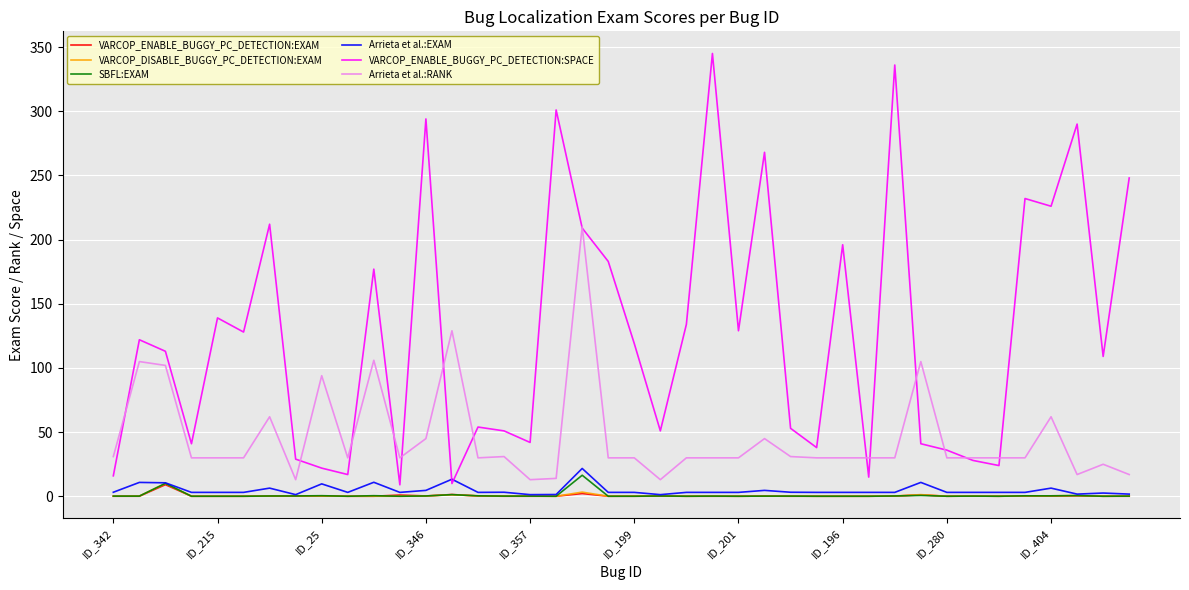

True or false: SBFL:EXAM and VARCOP_ENABLE_BUGGY_PC_DETECTION:SPACE intersect in this chart.

False